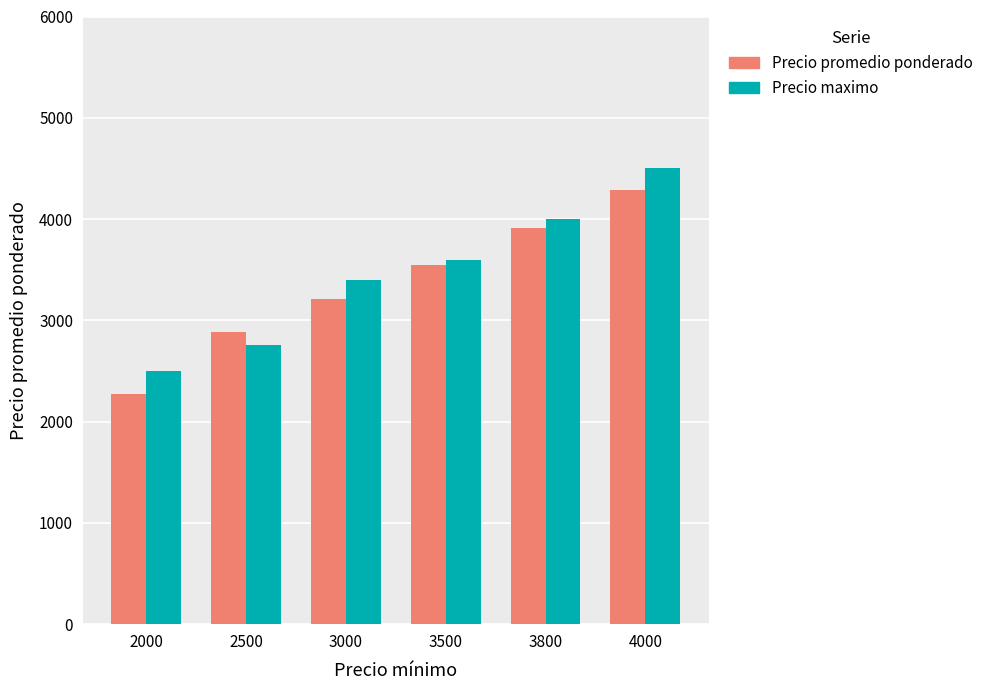

Read the Precio maximo value at 3000.

3400